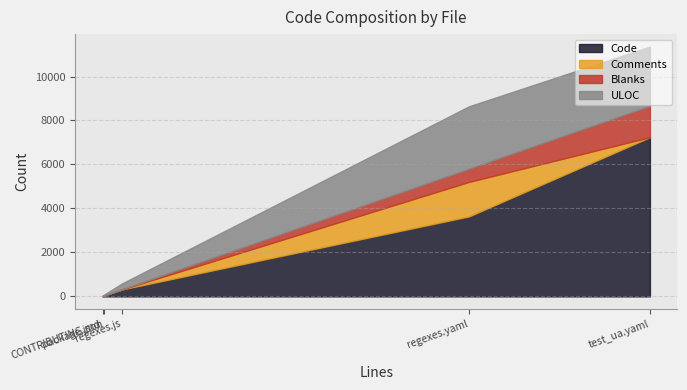

What is the difference between the Comments values at CONTRIBUTING.md and regexes.js?

1